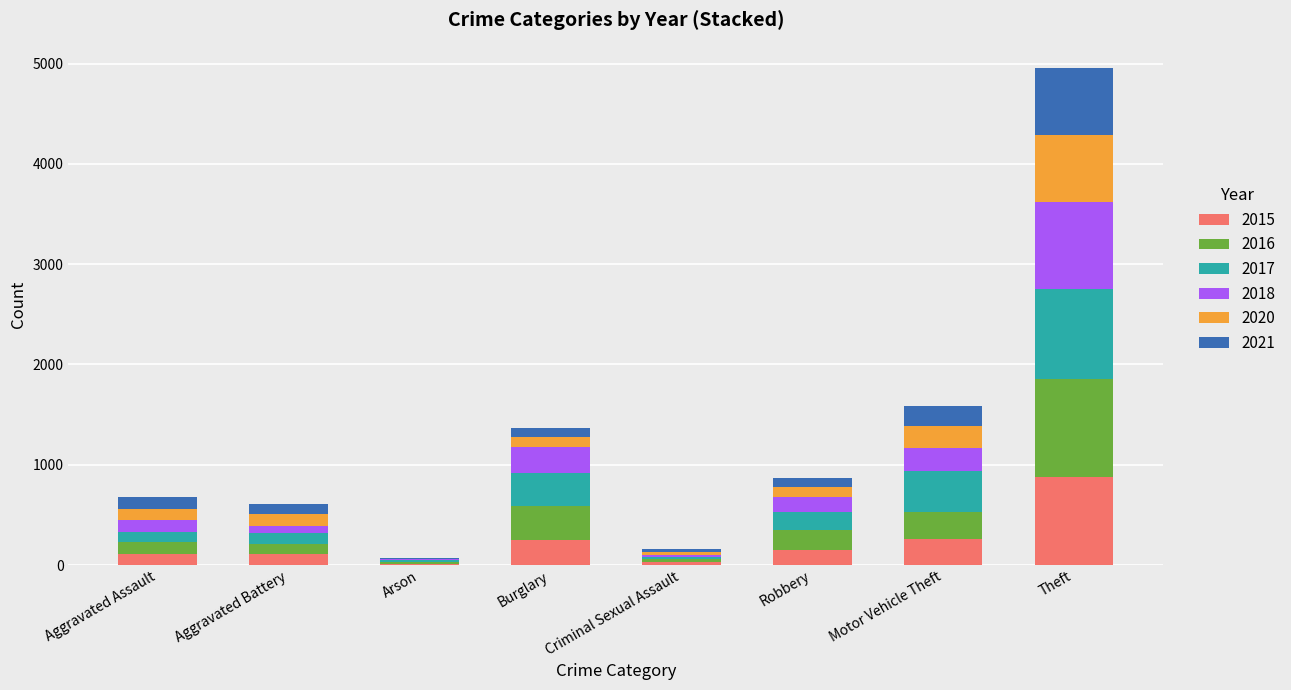

At which category is the sum across all series the highest?

Theft